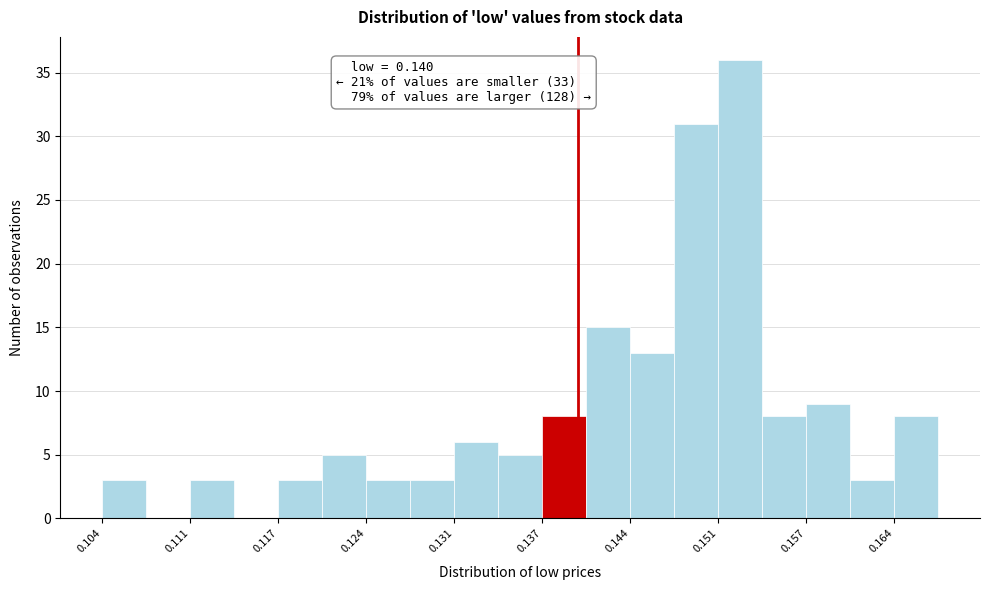

Read against the x-axis, roughly where is the centre of the tallest bar?

0.152